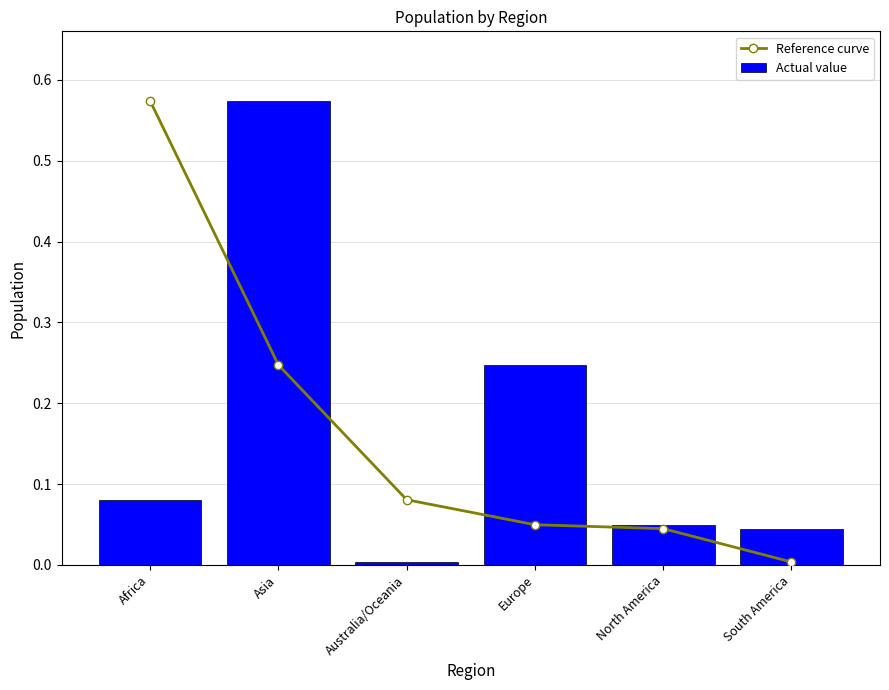

Which series has the largest total across all categories?

Reference curve